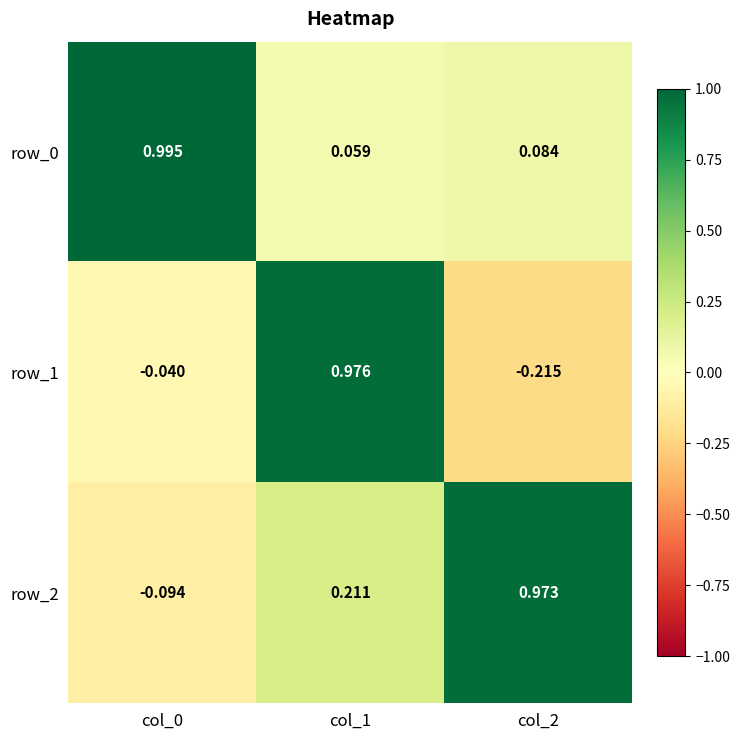

How many data points in row_2 are less than 0?

1